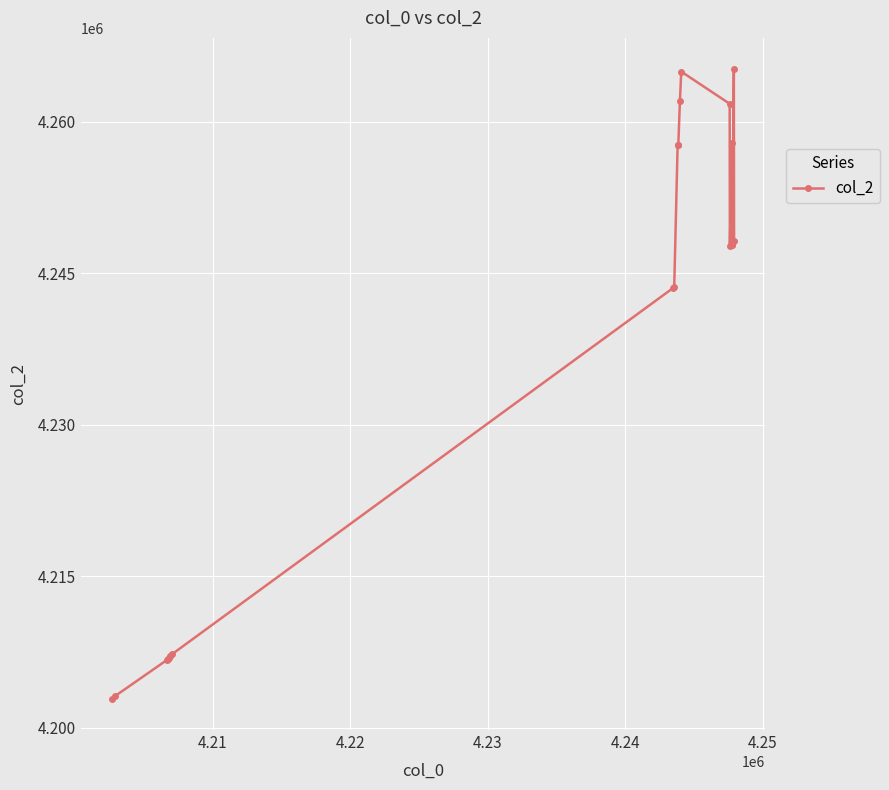

What is the greatest value displayed?

4265168